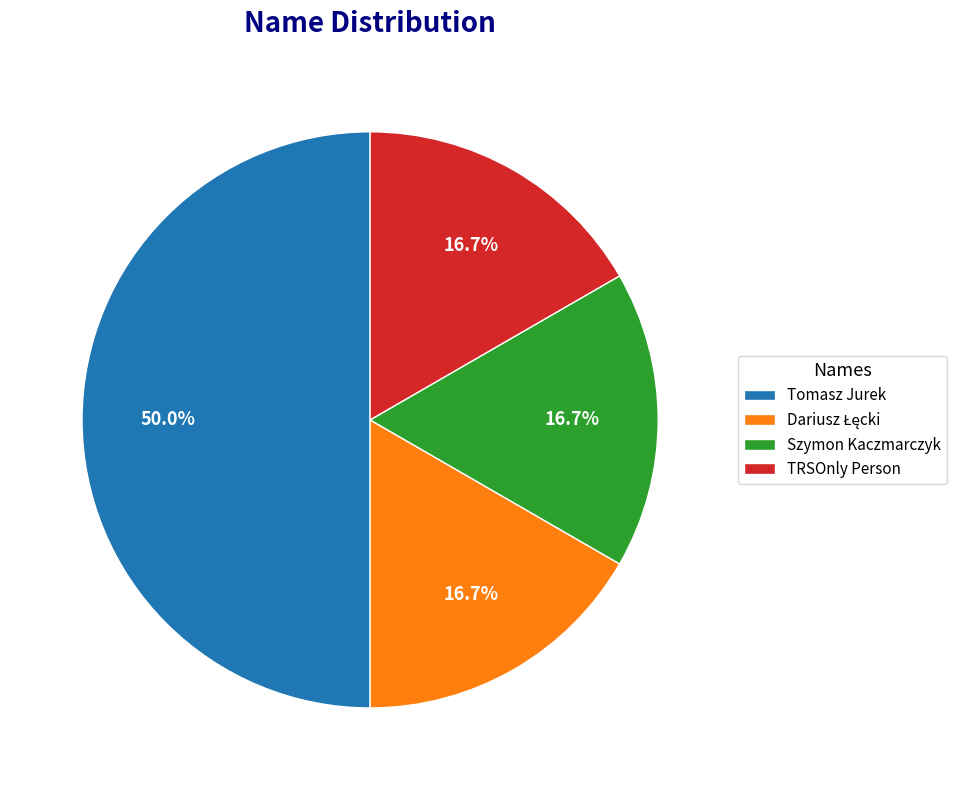

Do Szymon Kaczmarczyk and Tomasz Jurek together represent more than half of the pie?

Yes